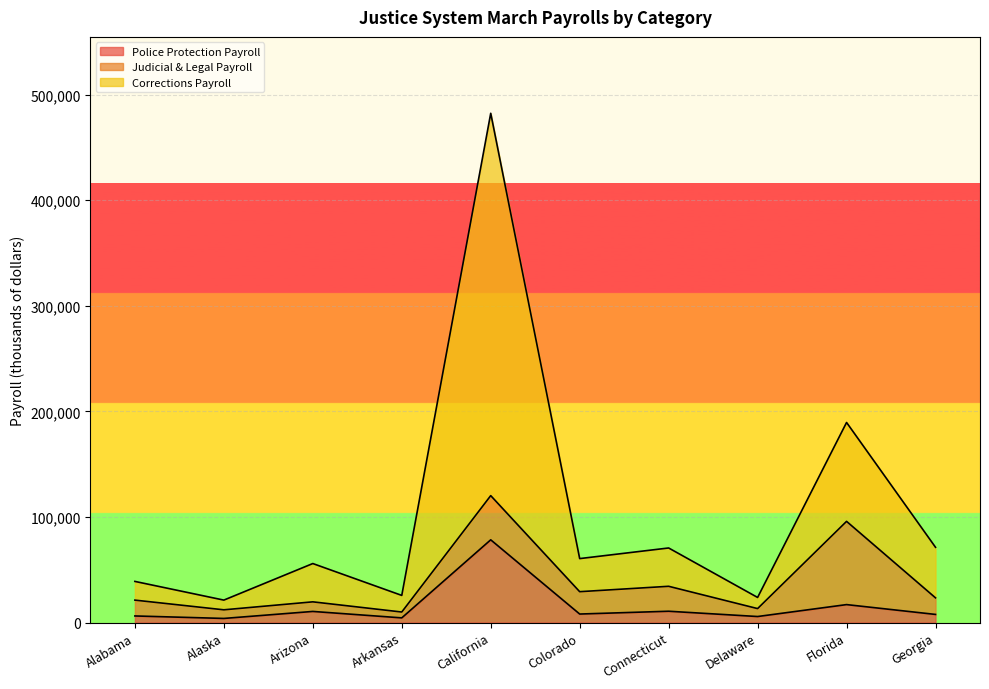

Is the value of Corrections Payroll at Arkansas greater than the value of Police Protection Payroll at California?

No